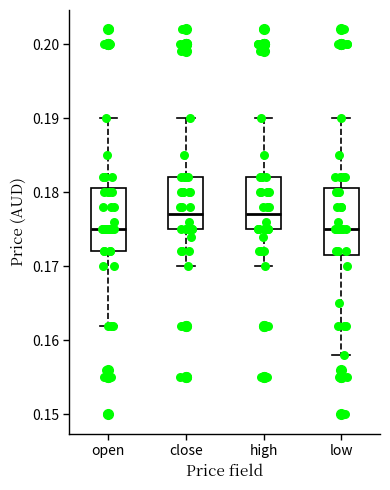

Reading left to right, transcribe this box plot: for each box, give where its median line is, the range the box spans, and where its two whiskers end, as read against the y-axis. The values are not printed on the chart, so give them approximately, as read against the axis.

open: median 0.175, box 0.172 to 0.181, whiskers 0.162 to 0.190
close: median 0.177, box 0.175 to 0.182, whiskers 0.170 to 0.190
high: median 0.177, box 0.175 to 0.182, whiskers 0.170 to 0.190
low: median 0.175, box 0.172 to 0.181, whiskers 0.158 to 0.190